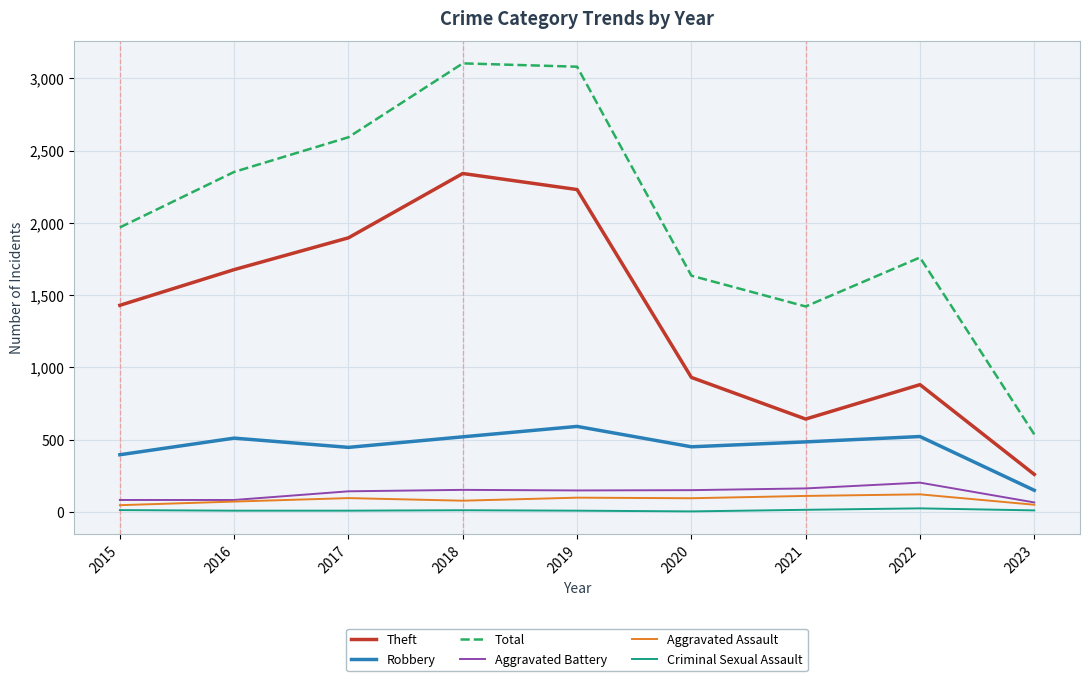

What value does the Total series have at 2017, to the nearest 10?

2590